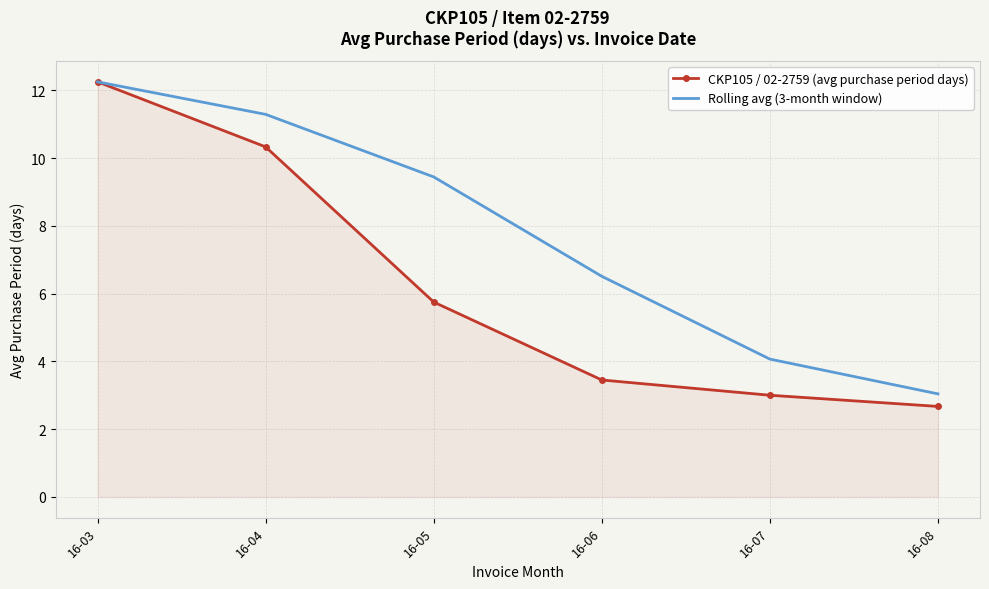

What is the difference between the highest and lowest values at 16-05?

3.7